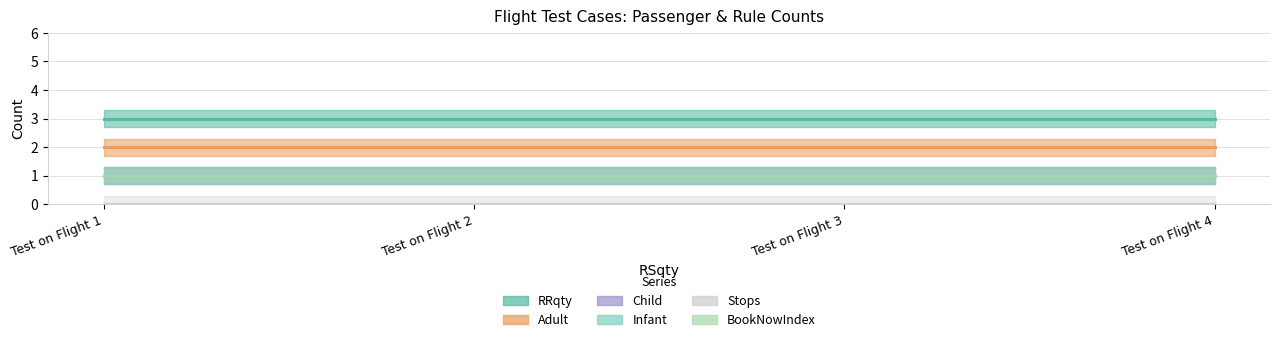

What is the average value of the BookNowIndex series?

1